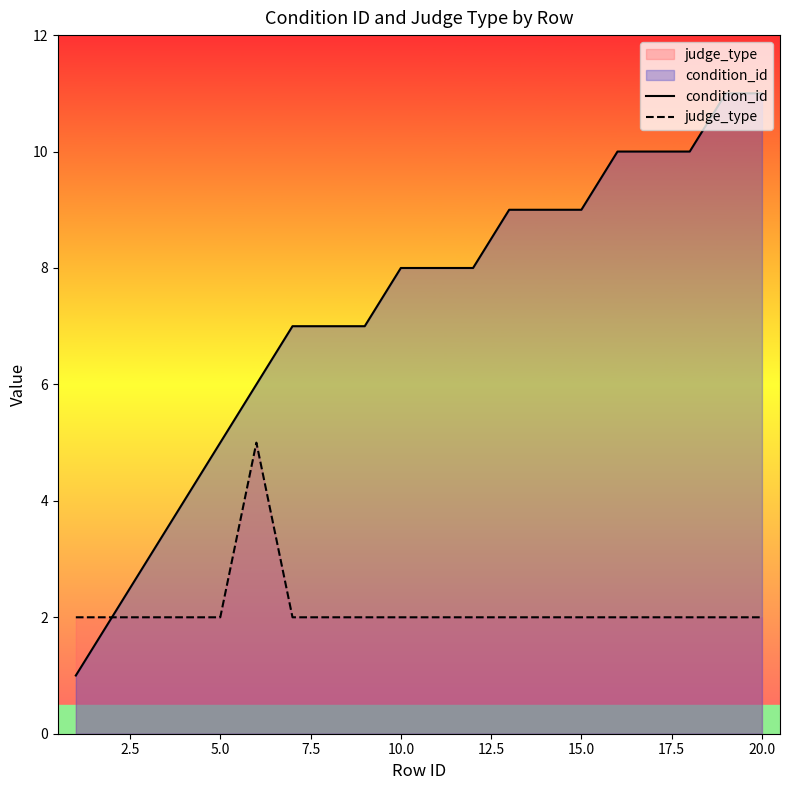

What is the difference between the maximum and minimum values in the judge_type series?

3